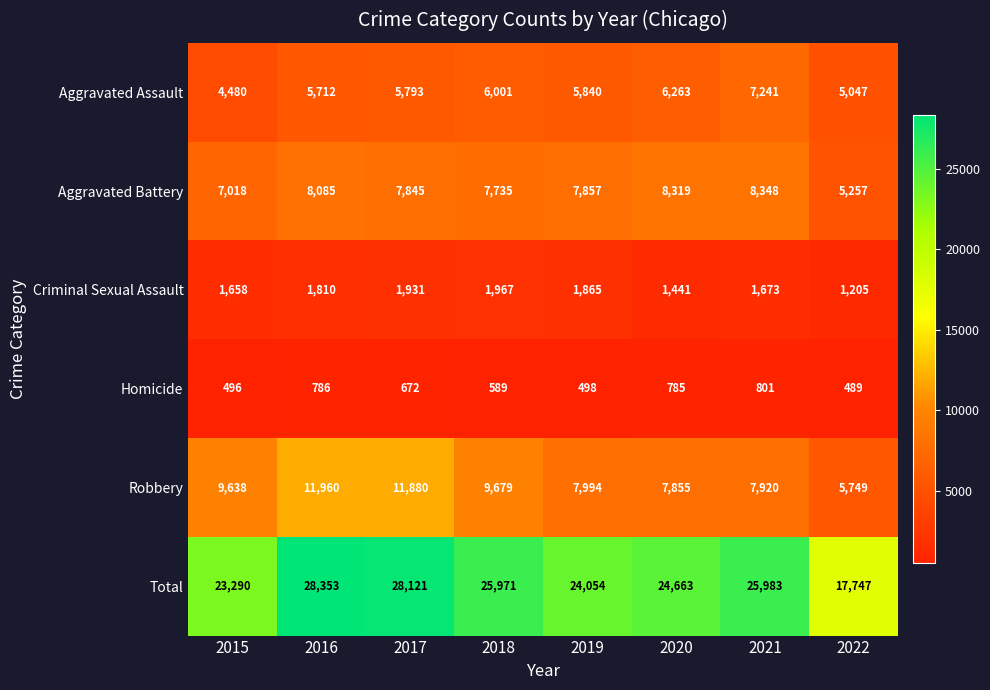

What is the difference between the Aggravated Battery values at 2018 and 2020?

584